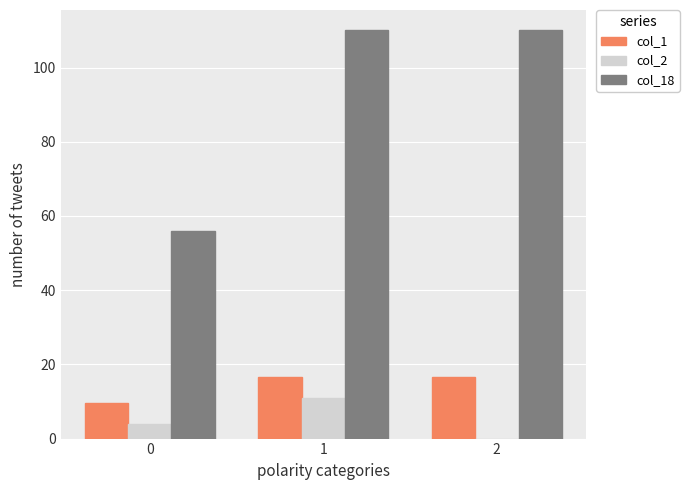

The value of col_1 at 2 is 26.5. True or false?

False